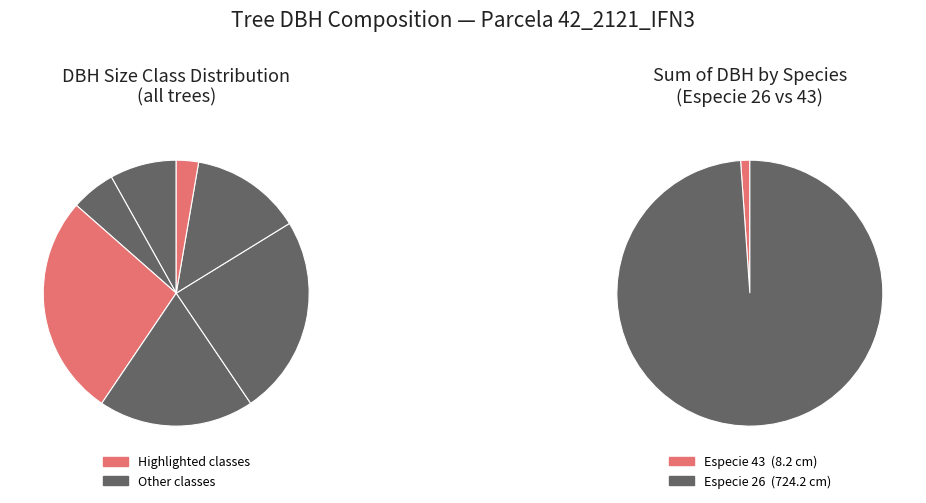

Combined, do especie_26 and especie_43 account for over 50%?

Yes